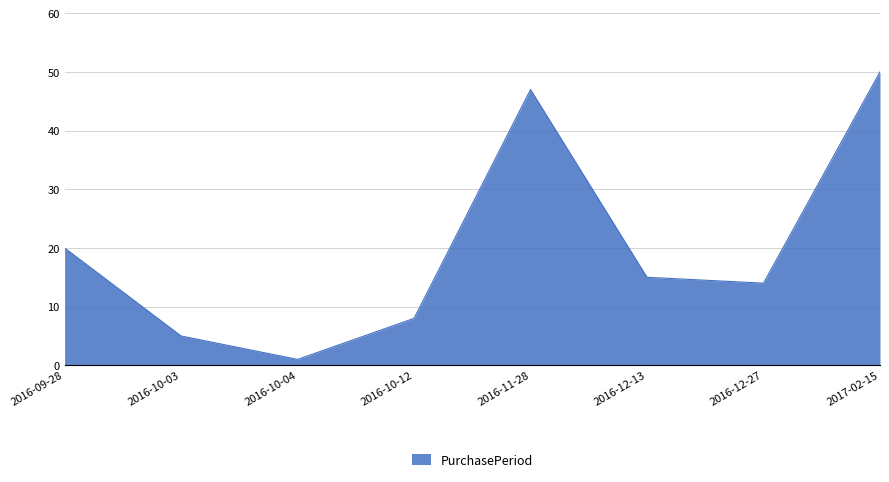

What position from the left is 2016-11-28?

5